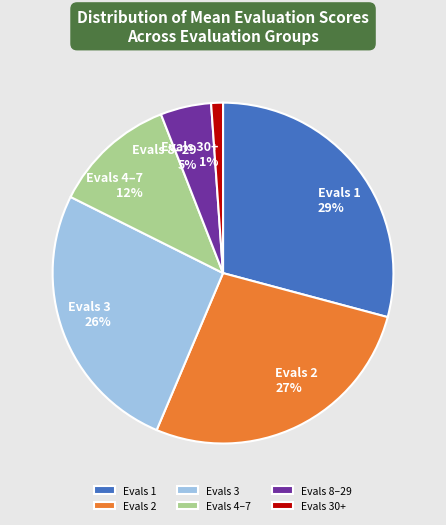

To the nearest percent, what is the difference between the largest and smallest slice percentages?

28%